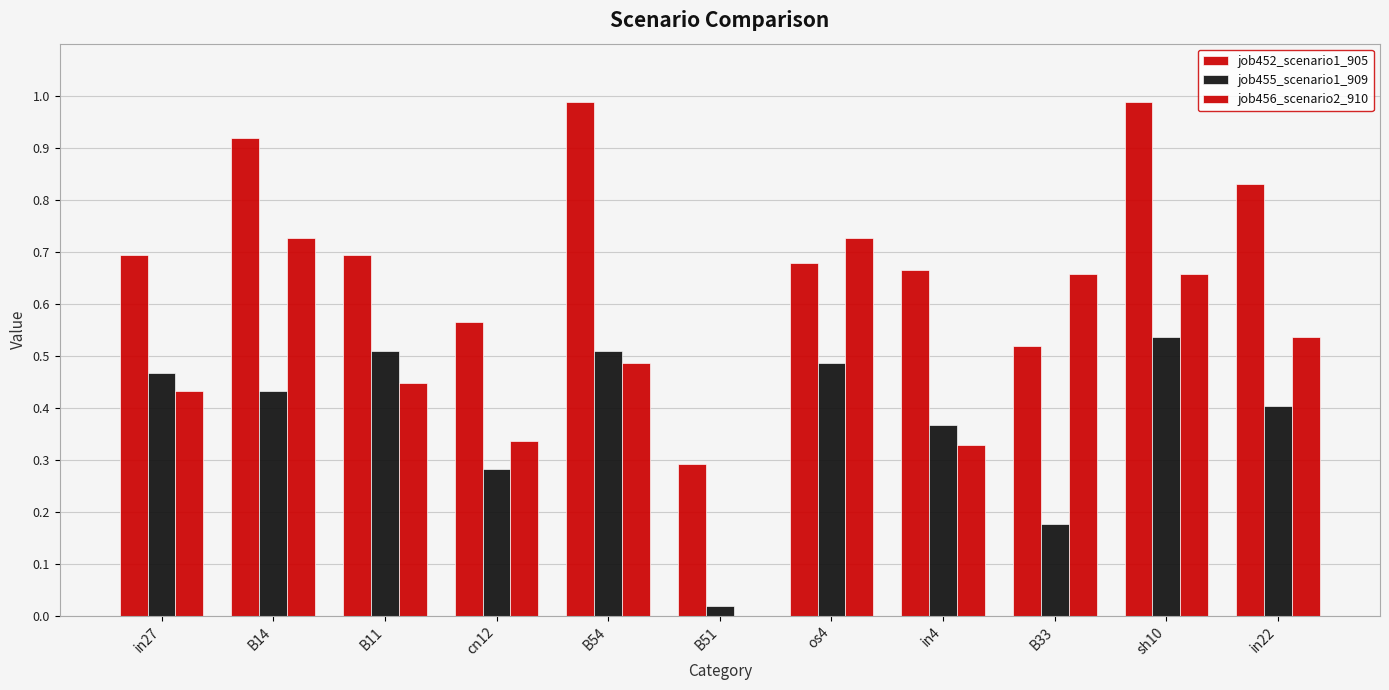

Are the bars grouped side by side (vs. stacked)?

Yes